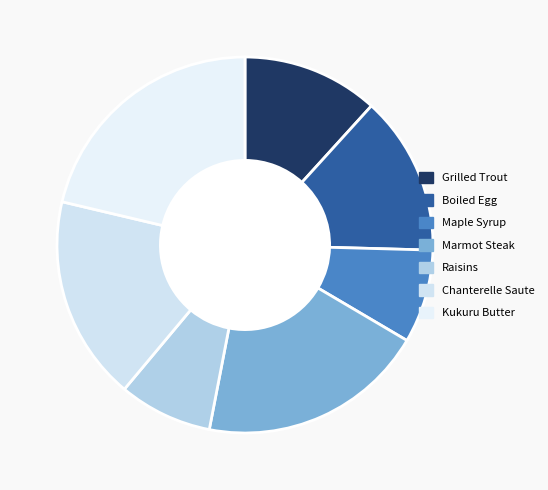

Do Grilled Trout and Maple Syrup together represent more than half of the pie?

No